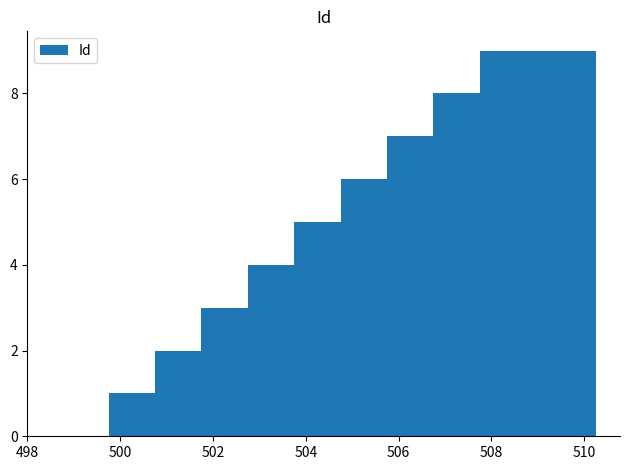

What is the sum of all values?

45